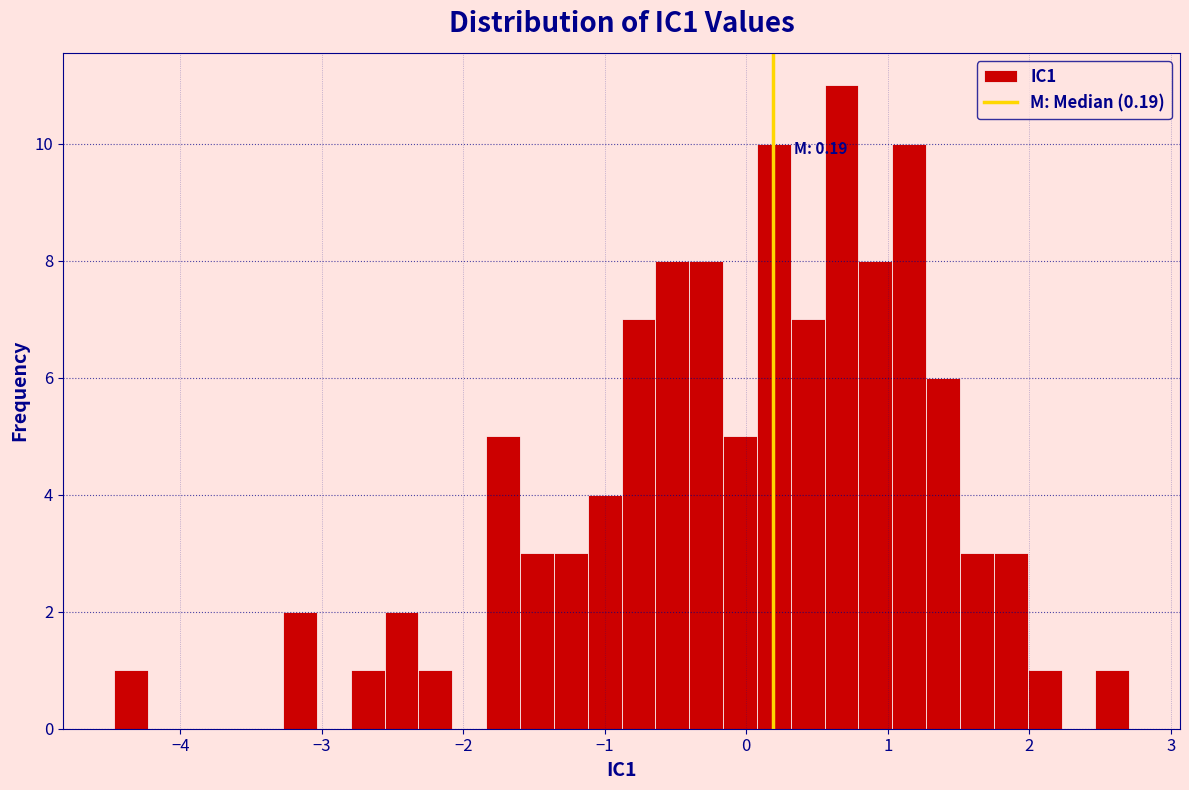

Around what value on the x-axis is the tallest bar? Give the approximate position of its centre, as read against the axis.

0.7